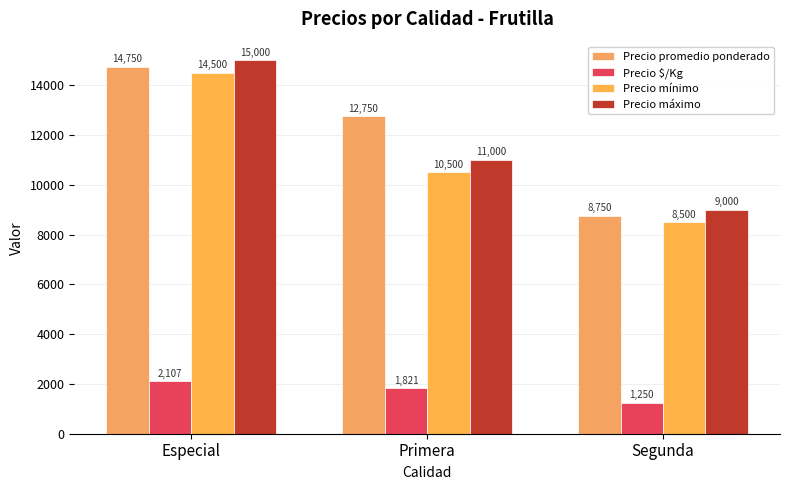

What is the greatest value displayed?

15000